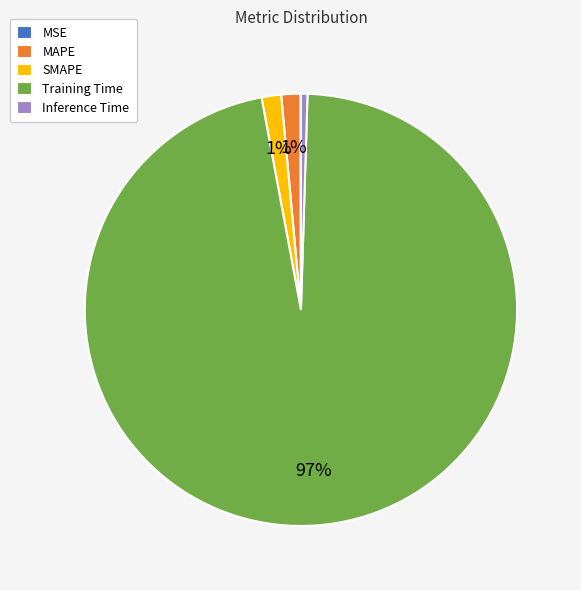

Does Training Time account for over 50% of the chart?

Yes